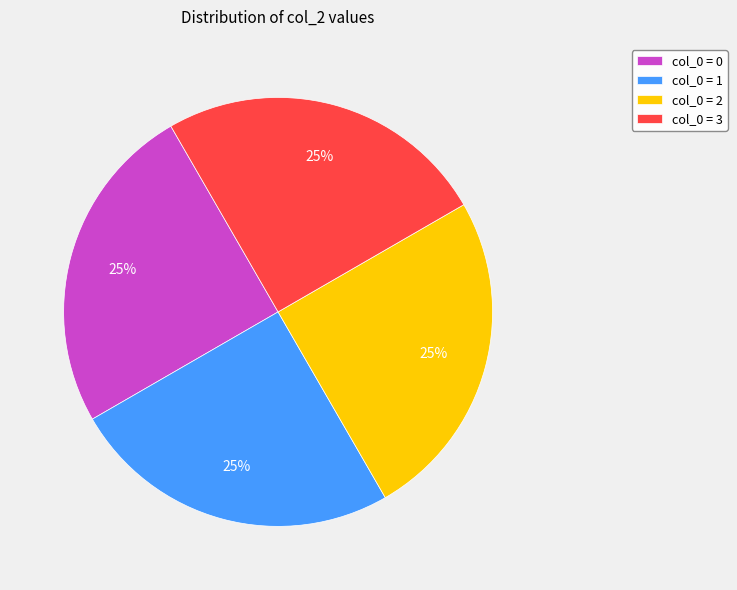

Approximately how many times larger is the value at col_0 = 3 compared to col_0 = 2?

1.0